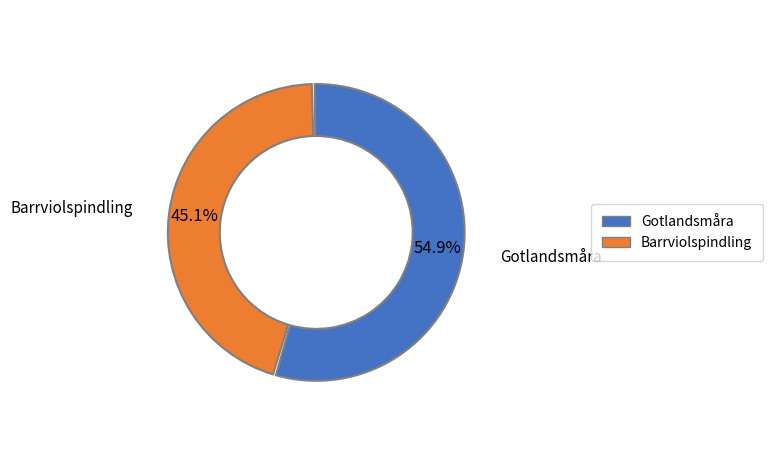

To the nearest percent, what is the difference between the largest and smallest slice percentages?

10%